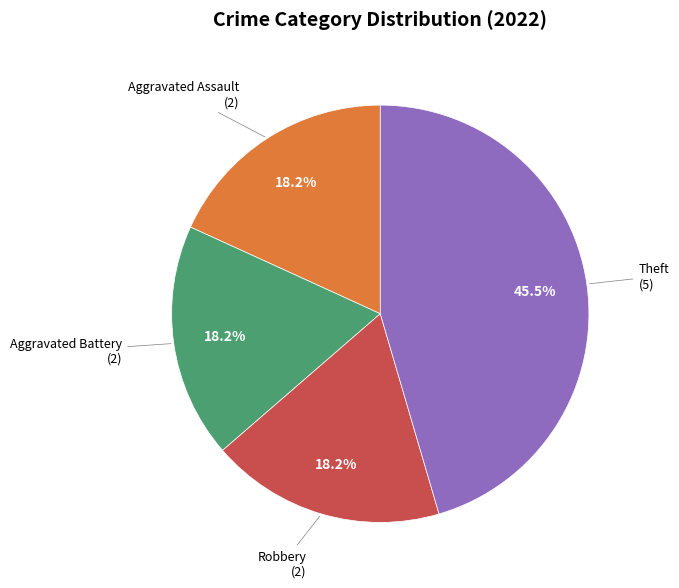

Does any single category account for the majority?

No